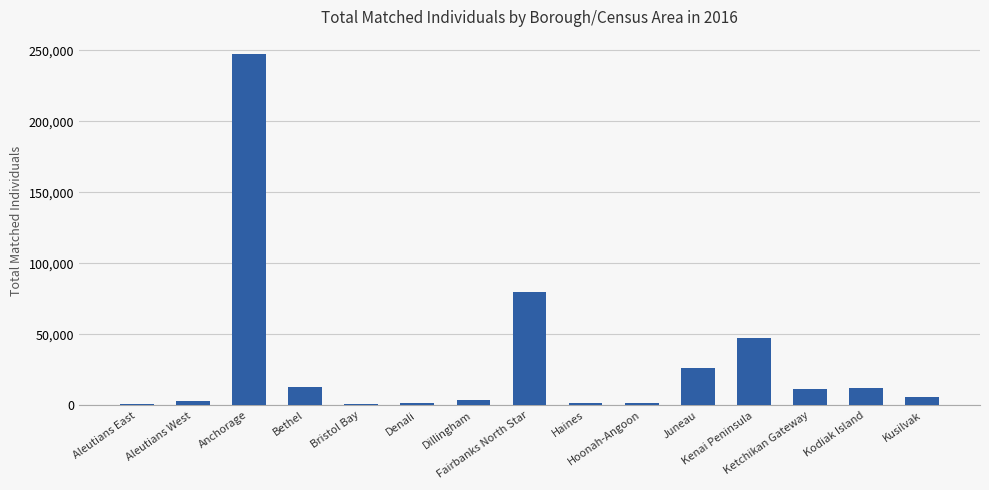

How many categories are shown in the chart?

15